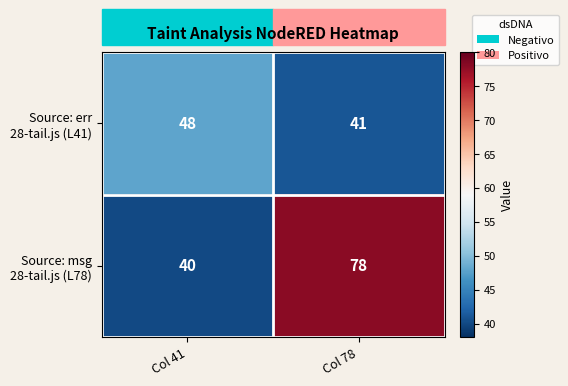

What is the difference between the highest and lowest values at Col 78?

37